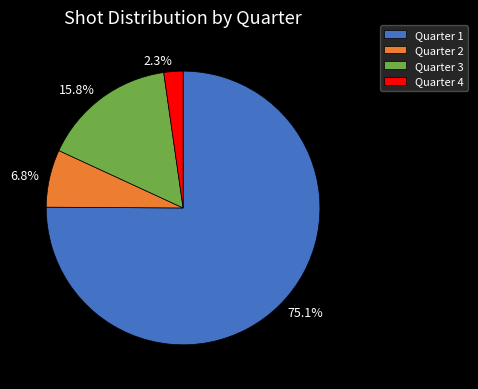

What percentage do 15.8% and 2.3% together represent?

18.1%